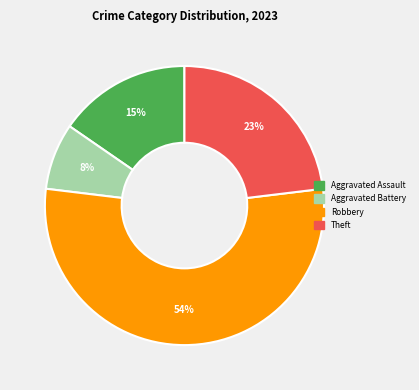

Is the sum of Theft and Aggravated Battery greater than half?

No